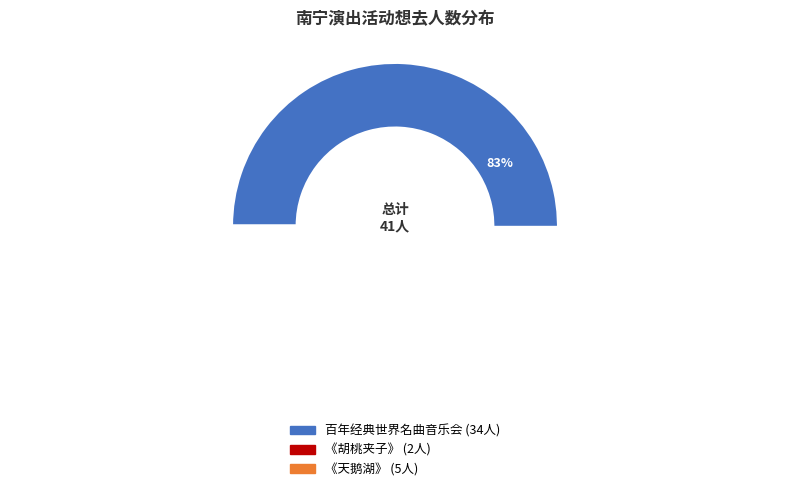

How many segments does this pie chart have?

3